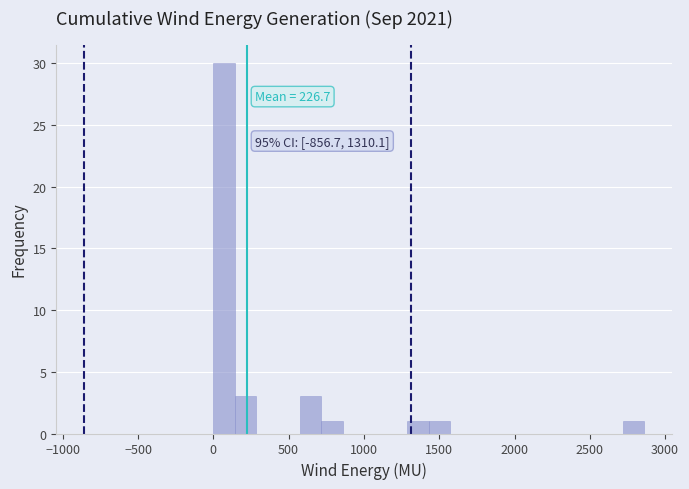

Read against the x-axis, roughly where is the centre of the tallest bar?

50